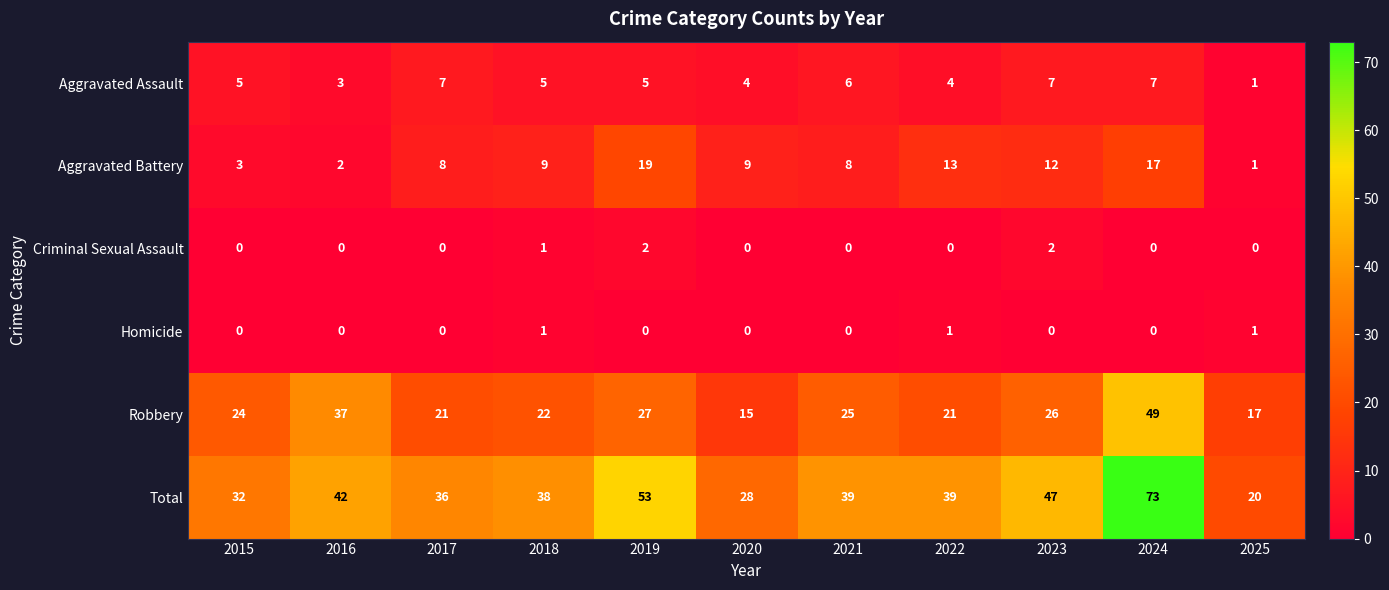

The value of Aggravated Battery at 2024 is 11. True or false?

False